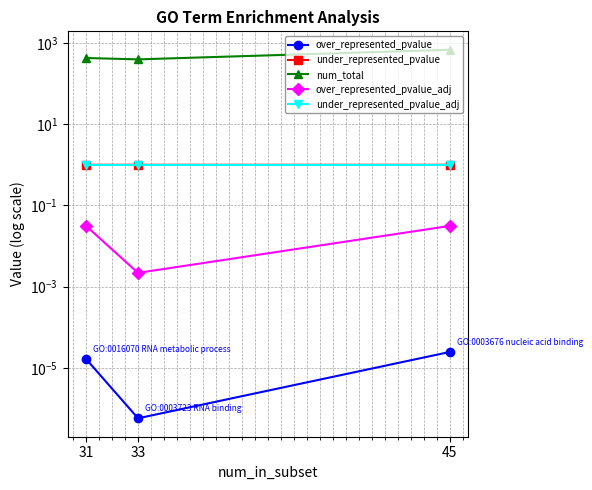

Is the value of over_represented_pvalue_adj at 33 greater than the value of under_represented_pvalue_adj at 33?

No